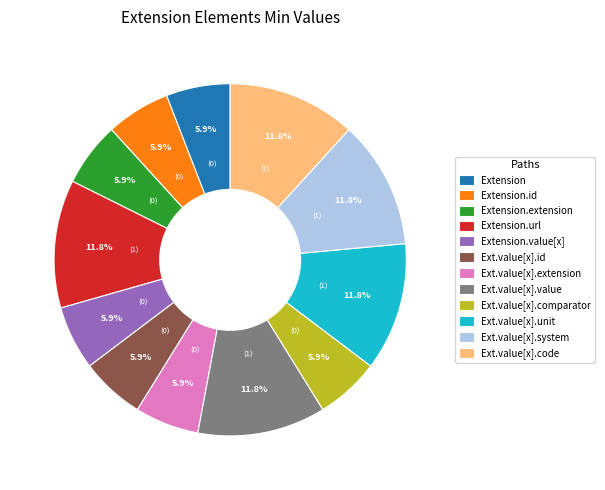

What is the ratio of the value at Ext.value[x].id to the value at Extension?

1.0